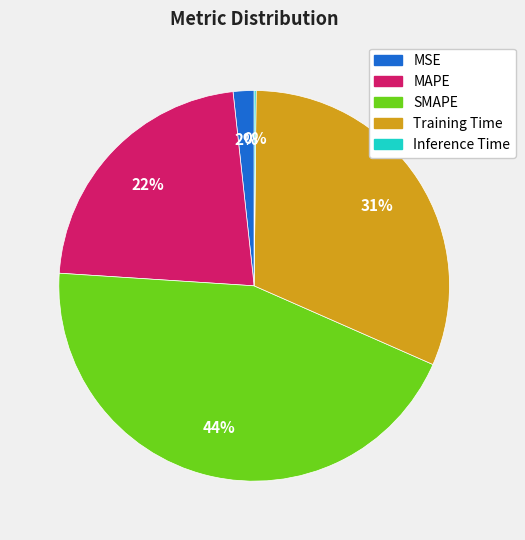

Which category has the biggest portion of the pie?

SMAPE